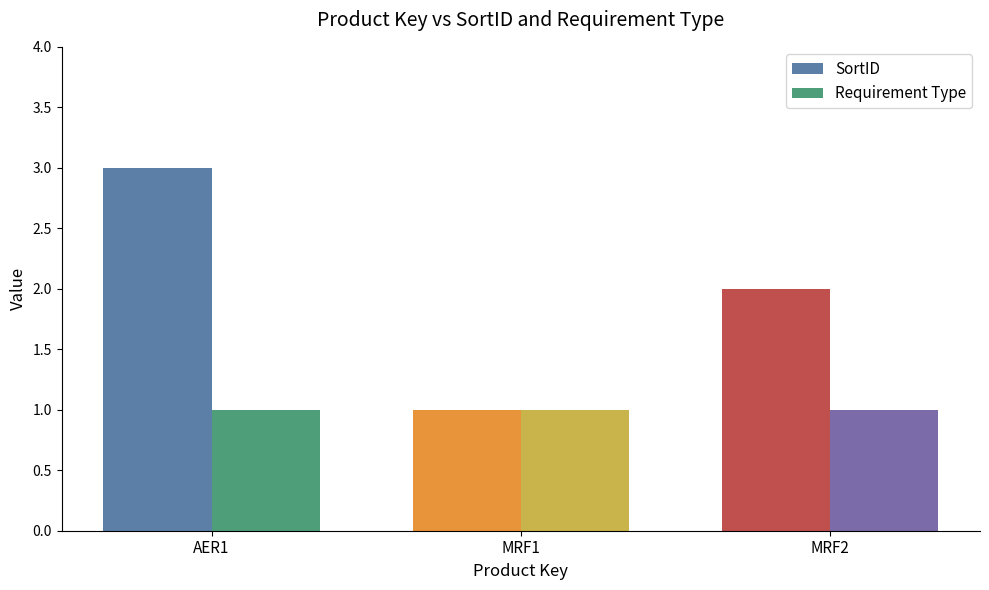

Does the chart contain stacked bars?

No